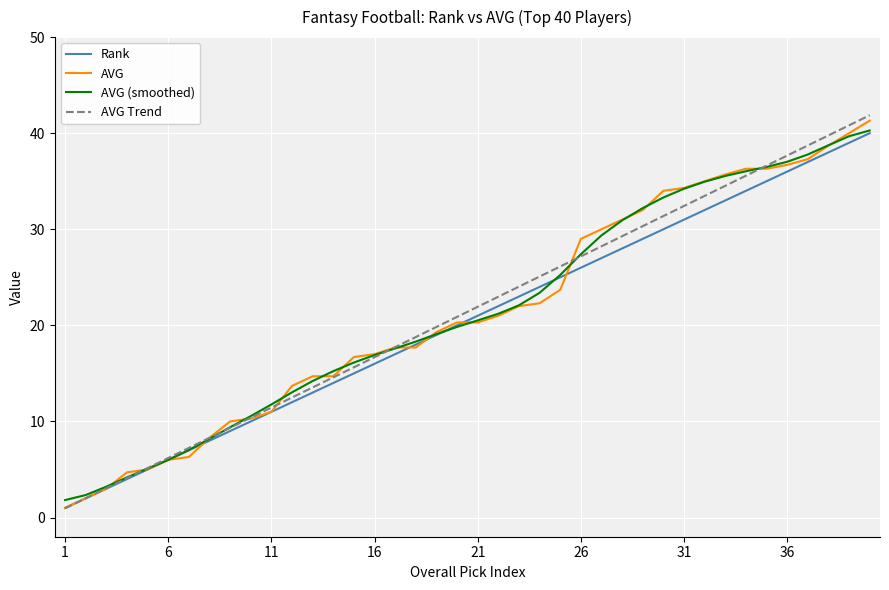

Which series has the widest spread of values?

AVG Trend